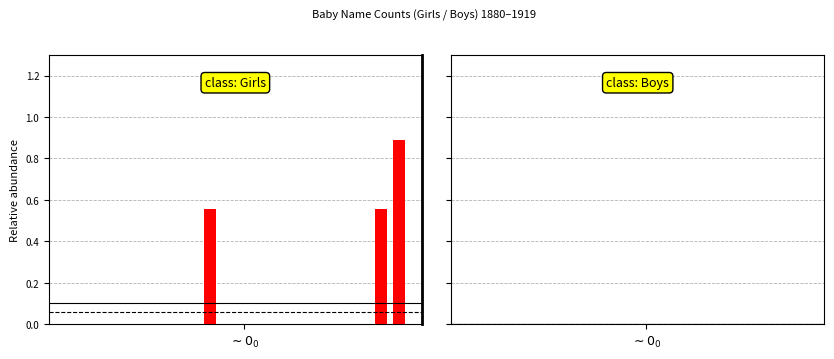

Are the bars horizontal?

No